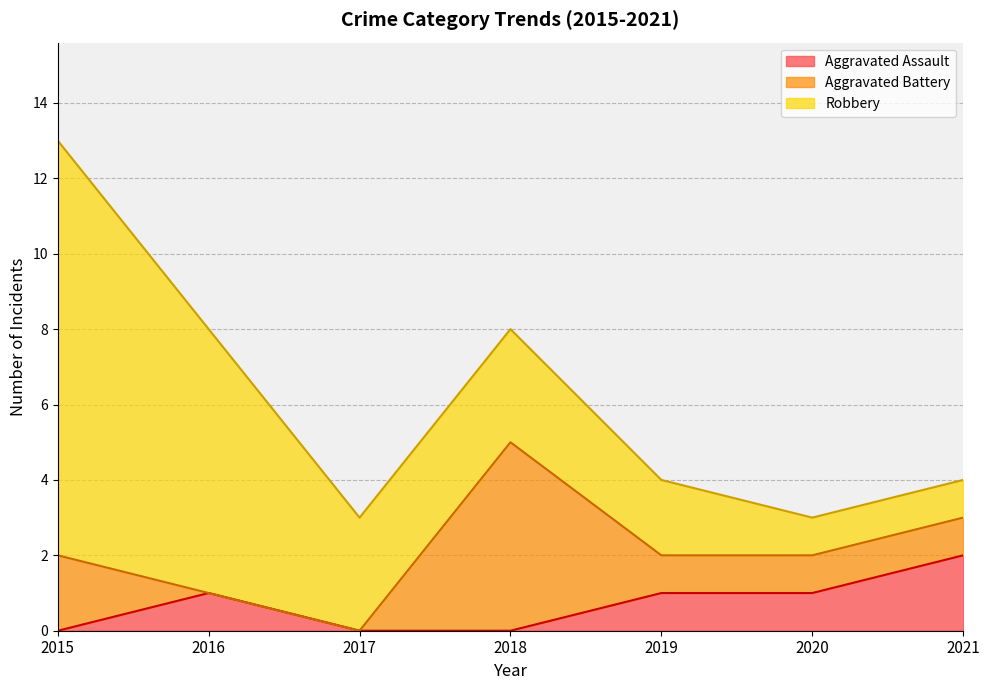

At which label does Robbery reach its peak?

2015